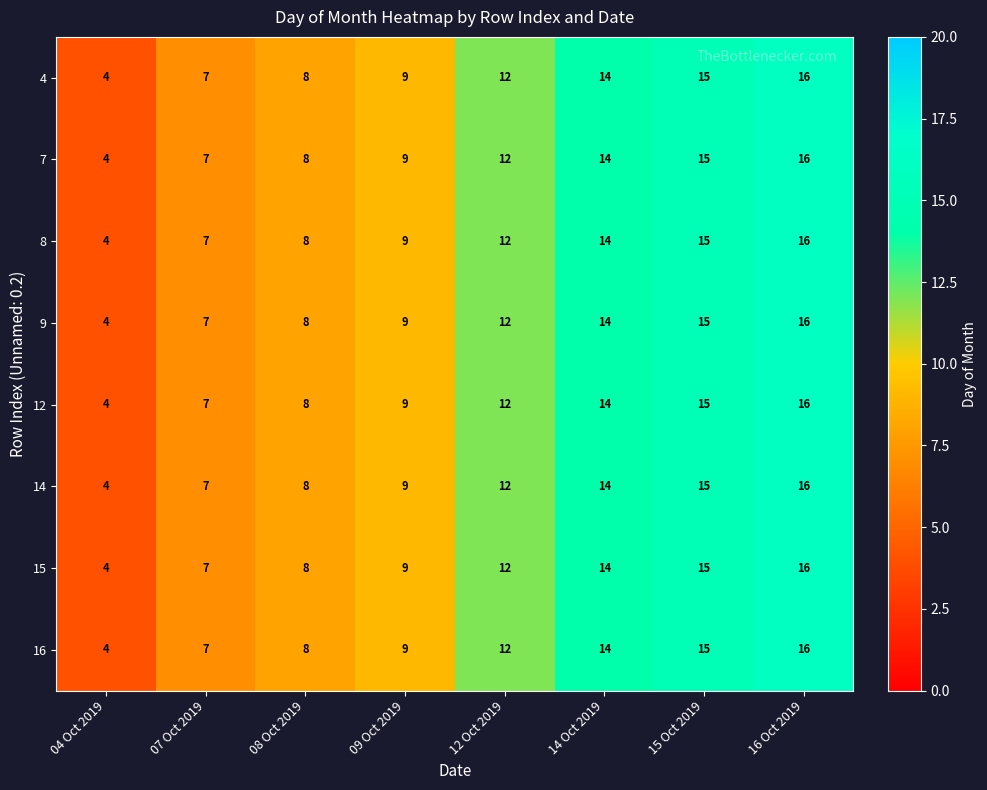

What is the approximate value of 4 at 09 Oct 2019?

9